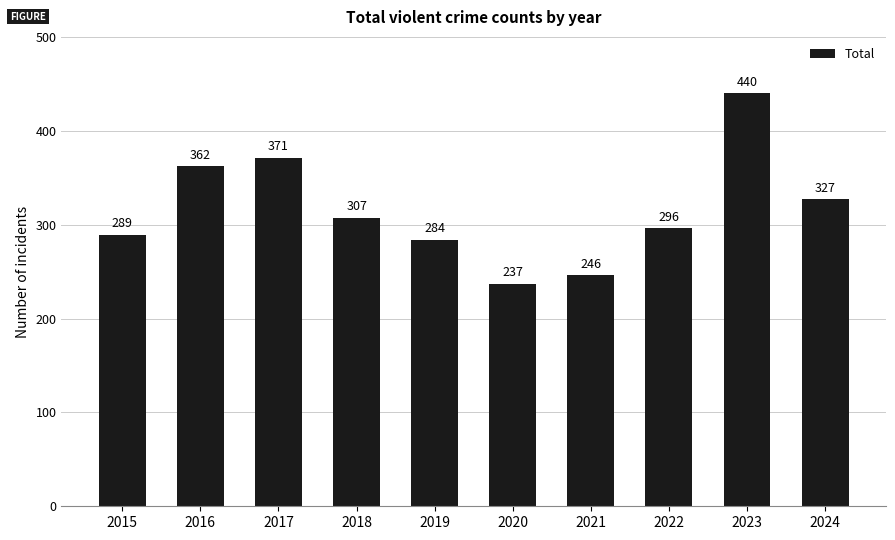

At which label is the value closest to 338?

2024